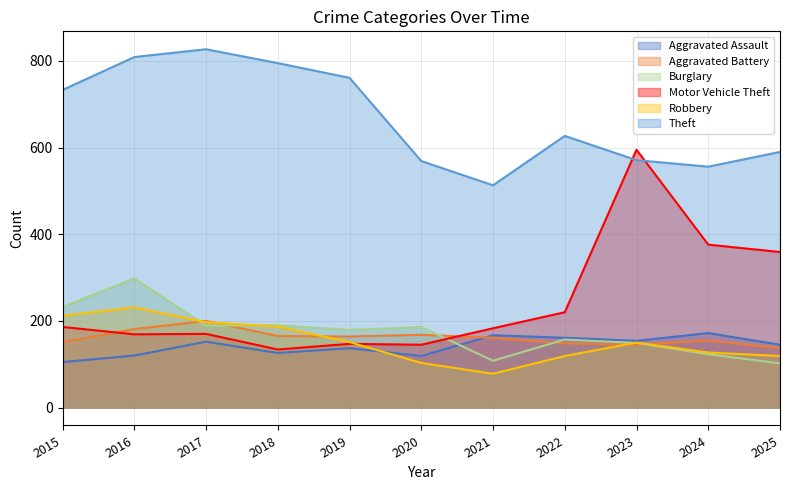

What is the value of the Aggravated Battery point at the 7th from the left?

161